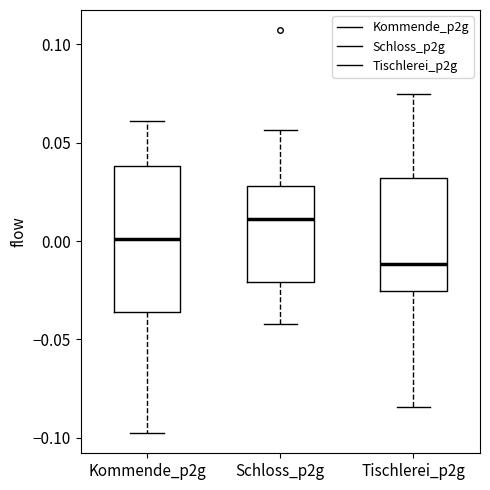

Which box is the tallest, from its lower edge to its upper edge?

Kommende_p2g